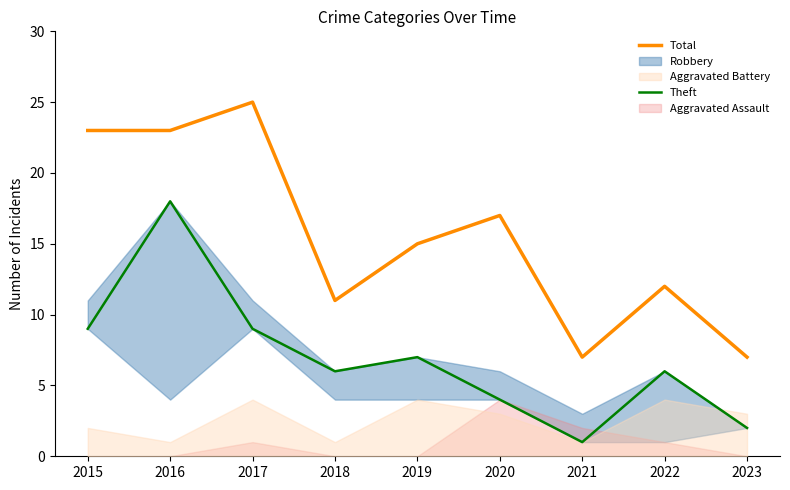

How many lines are shown in the chart?

2